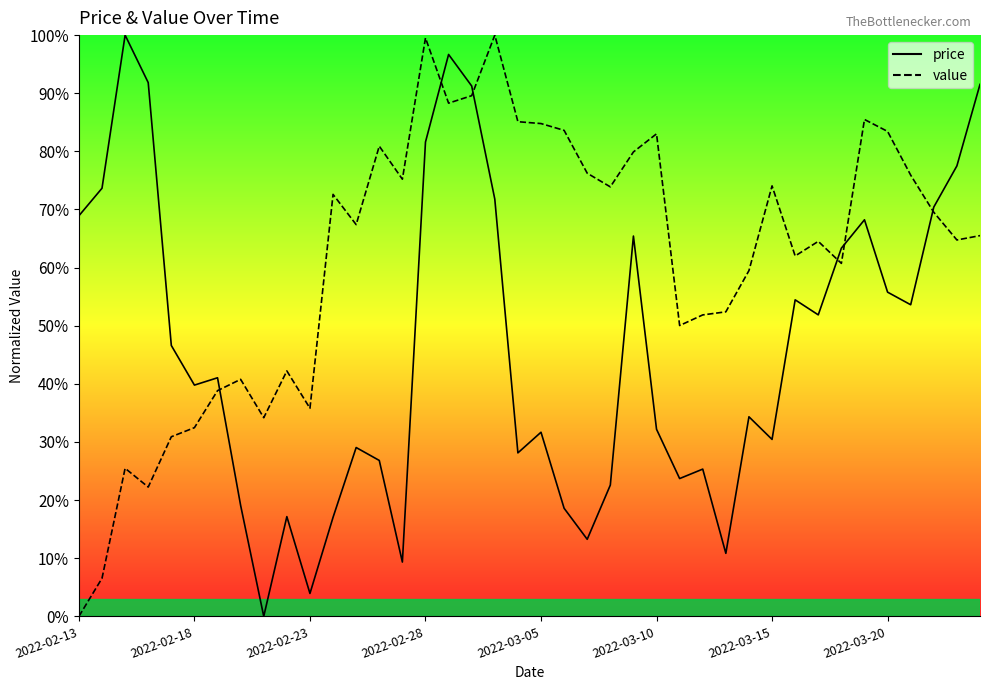

Reading left to right, extract all data points from this chart.

price: 0.7	0.7	1.0	0.9	0.5	0.4	0.4	0.2	0.0	0.2	0.0	0.2	0.3	0.3	0.1	0.8	1.0	0.9	0.7	0.3	0.3	0.2	0.1	0.2	0.7	0.3	0.2	0.3	0.1	0.3	0.3	0.5	0.5	0.6	0.7	0.6	0.5	0.7	0.8	0.9
value: 0.0	0.1	0.3	0.2	0.3	0.3	0.4	0.4	0.3	0.4	0.4	0.7	0.7	0.8	0.8	1.0	0.9	0.9	1.0	0.9	0.8	0.8	0.8	0.7	0.8	0.8	0.5	0.5	0.5	0.6	0.7	0.6	0.6	0.6	0.9	0.8	0.8	0.7	0.6	0.7